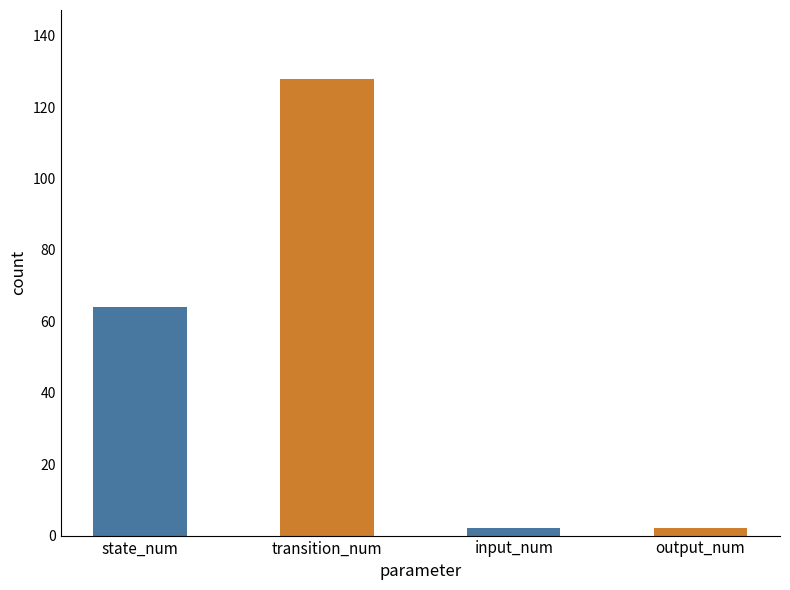

What is the smallest value displayed?

2